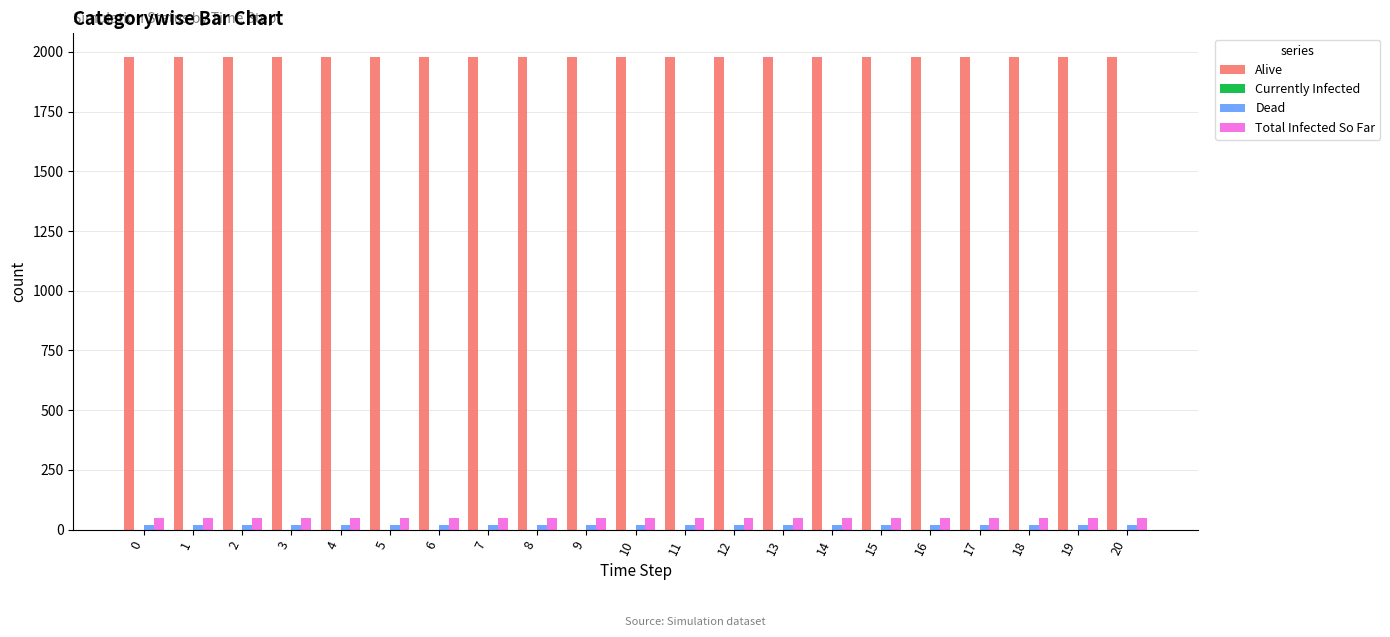

What is the sum of all Alive values?

41559